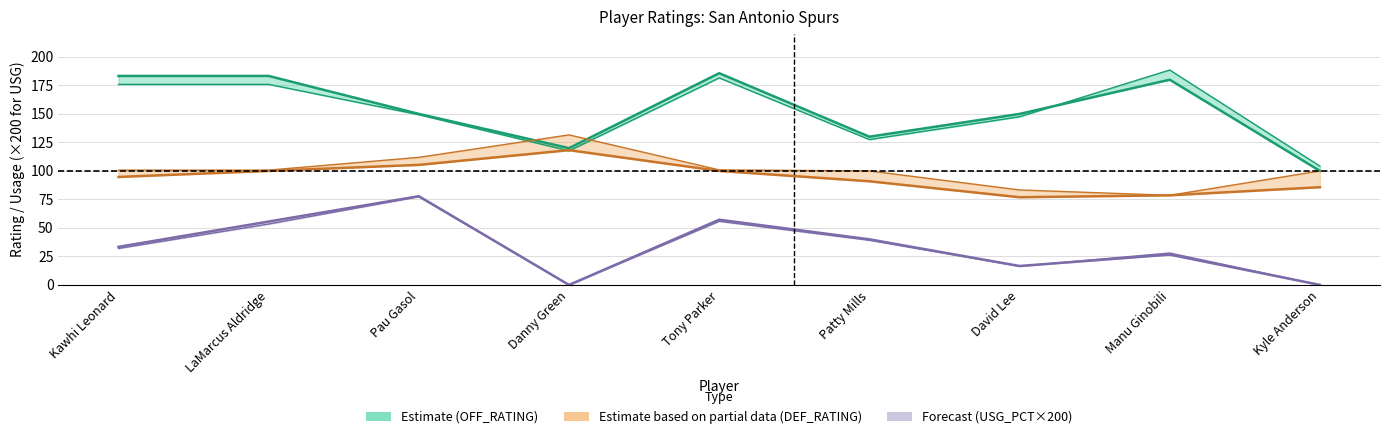

Rank the series by their maximum value, from lowest to highest.

E_USG_PCT_SAS, USG_PCT_SAS, DEF_RATING_SAS, E_DEF_RATING_SAS, OFF_RATING_SAS, E_OFF_RATING_SAS